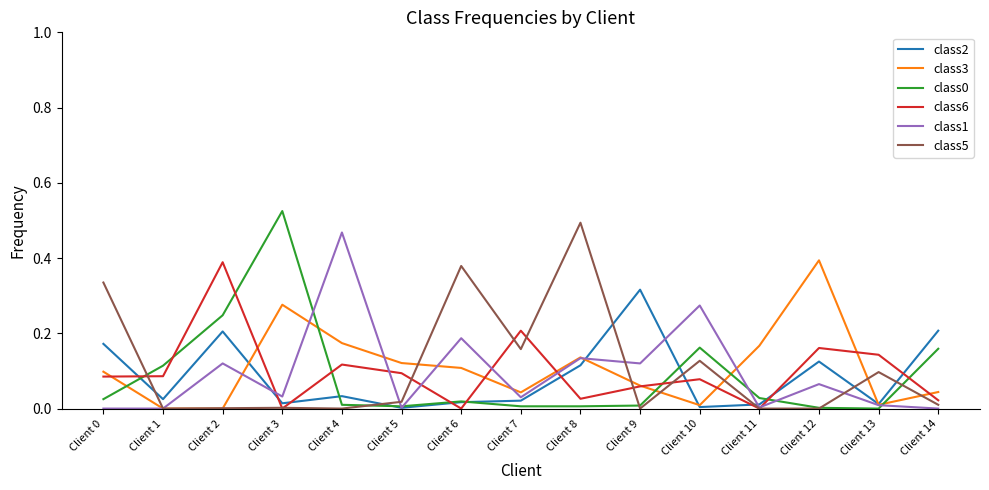

Which category has the highest value across all series?

Client 3